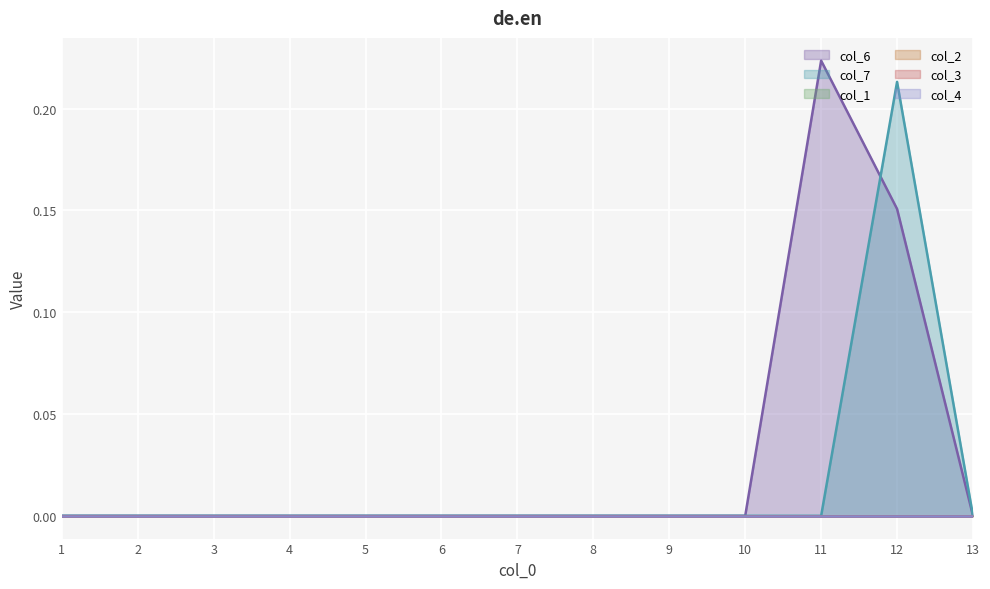

In col_7_line, how many points are higher than both neighbors (excluding endpoints)?

1